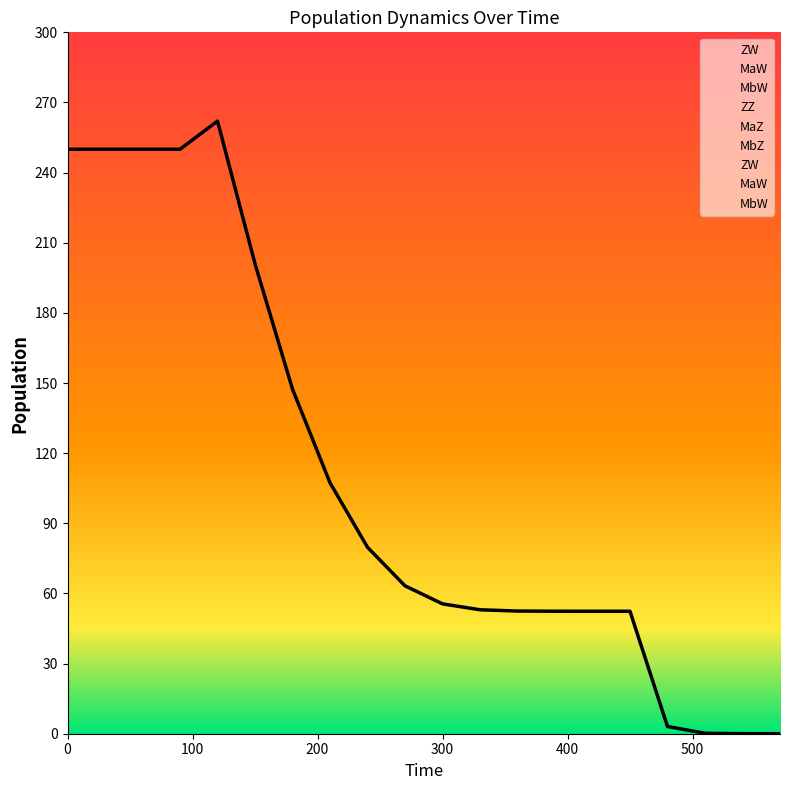

Which series has the widest spread of values?

ZW